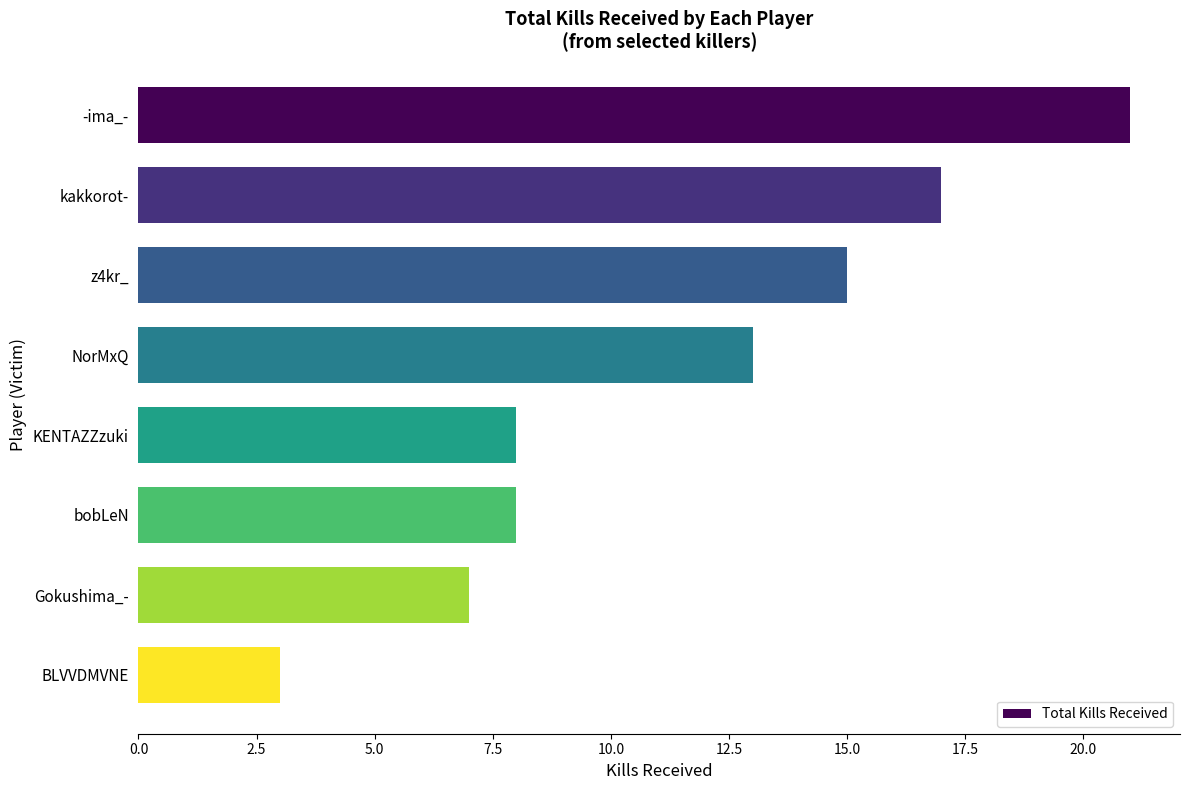

Reading top to bottom, list all the values displayed in this chart.

21	17	15	13	8	8	7	3